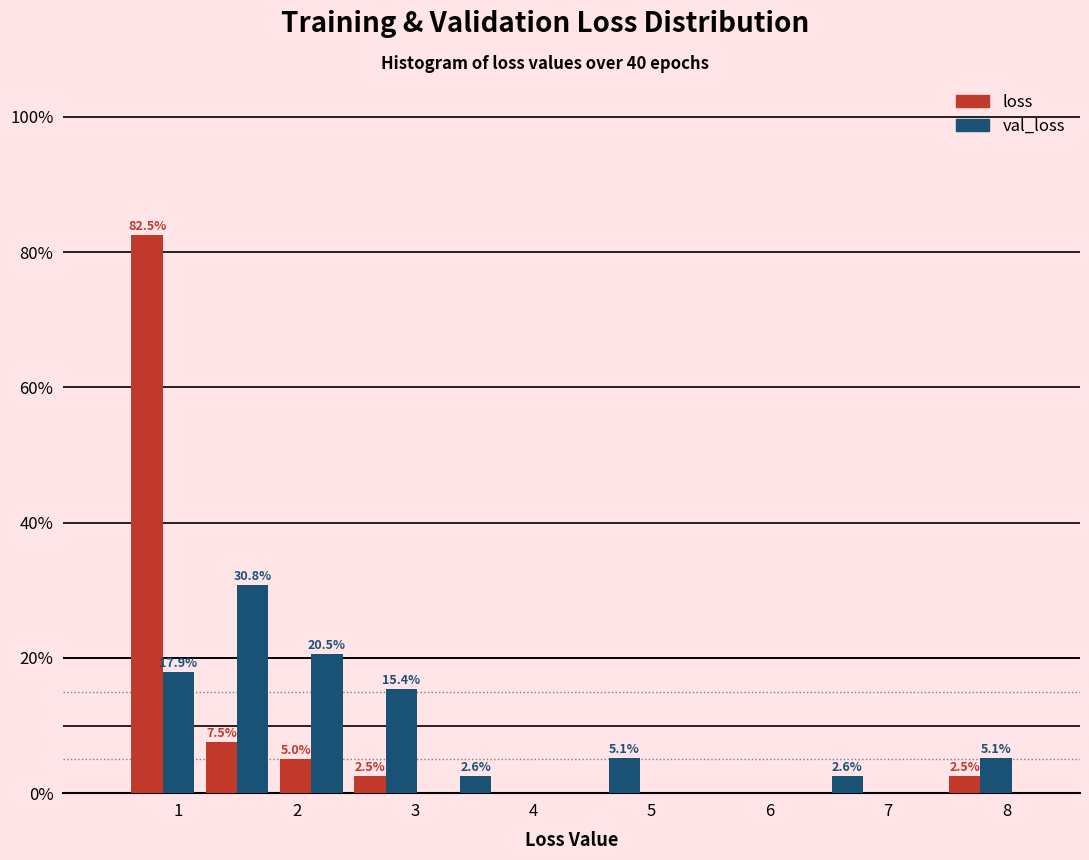

In the loss series, which range on the x-axis has the tallest bar?

0.6 to 1.2